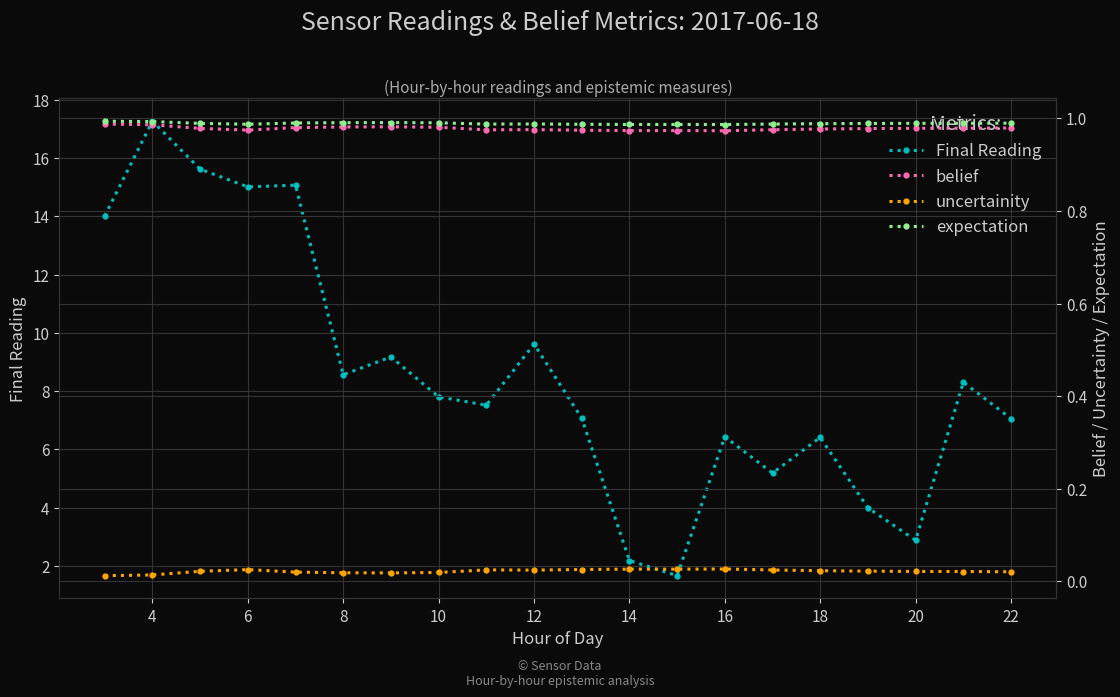

True or false: Final Reading has a value of 6.4 at 16.

True